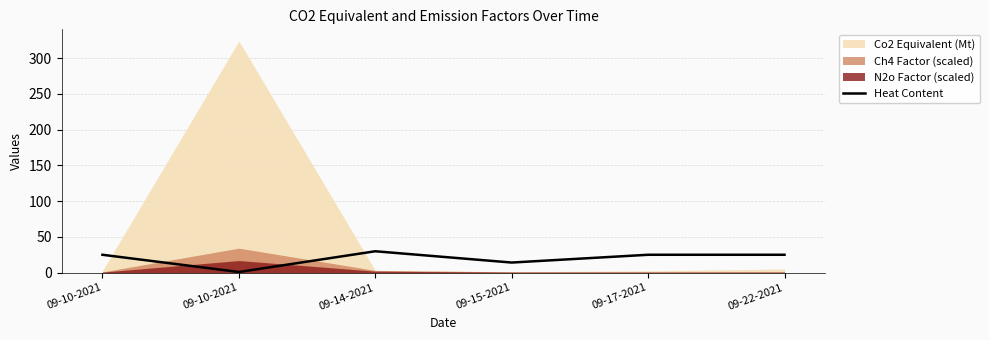

Does the chart have visible grid lines?

Yes